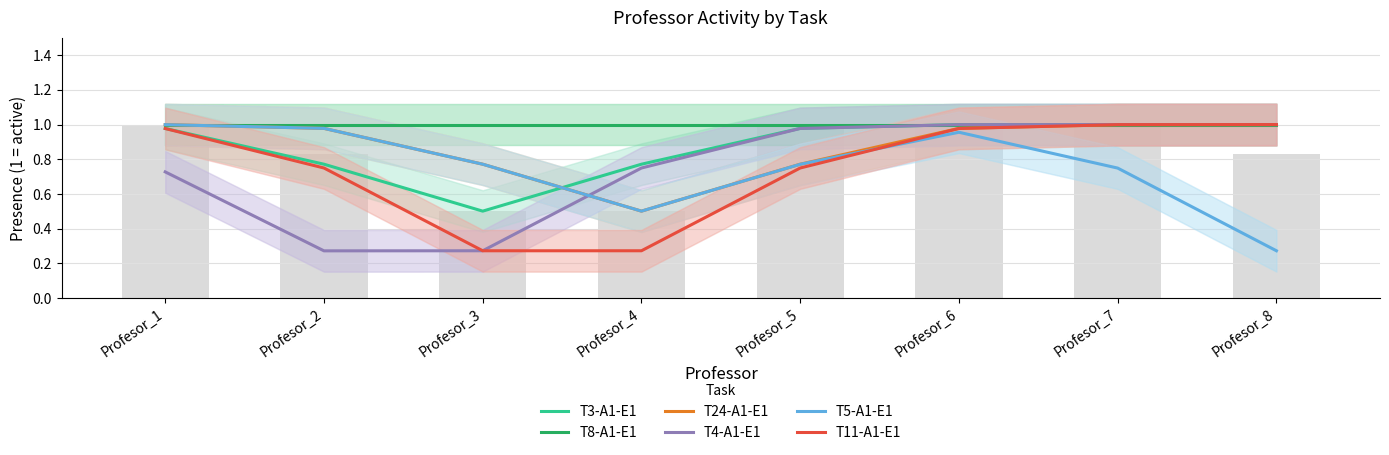

Are the bars horizontal?

No